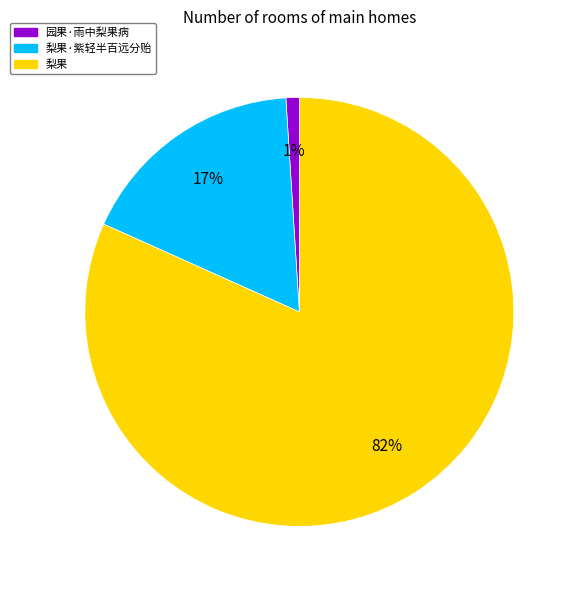

To the nearest percent, what is the average slice percentage?

33%